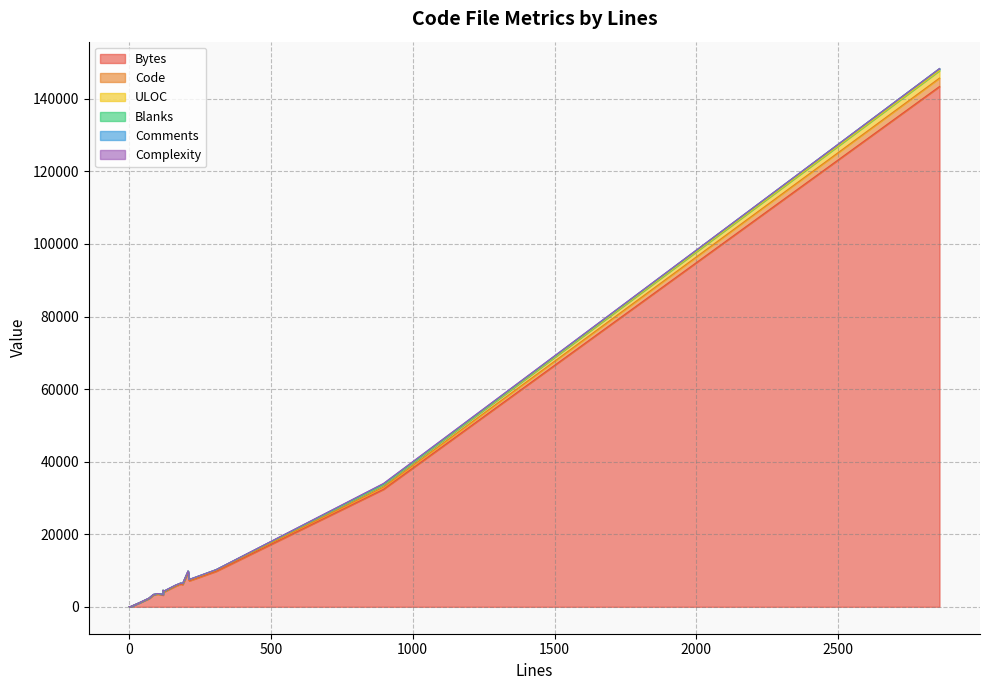

List the series in order of their peak value, highest first.

Bytes, Code, ULOC, Blanks, Comments, Complexity